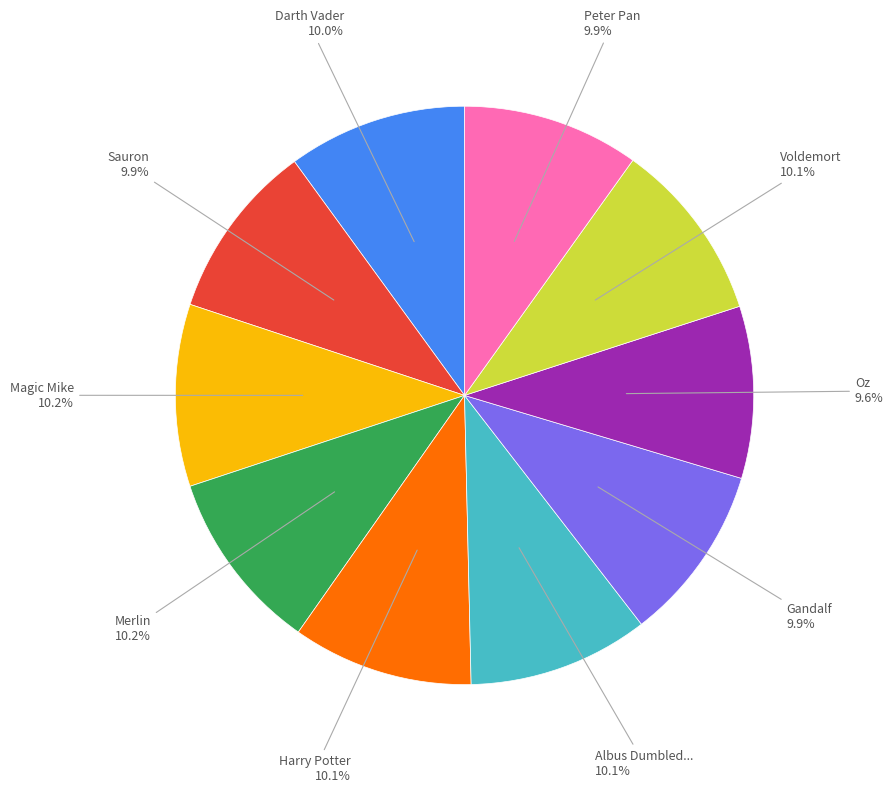

Does any single category account for the majority?

No